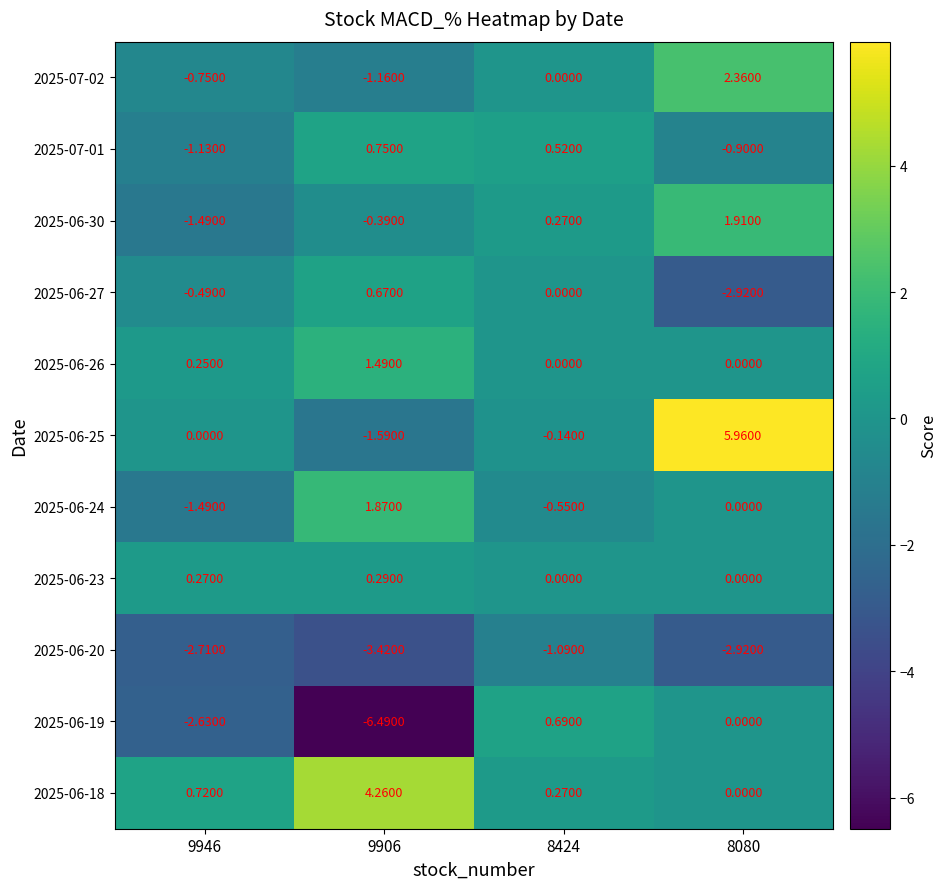

Is the value of 2025-06-19 at 9906 greater than the value of 2025-06-25 at 9946?

No